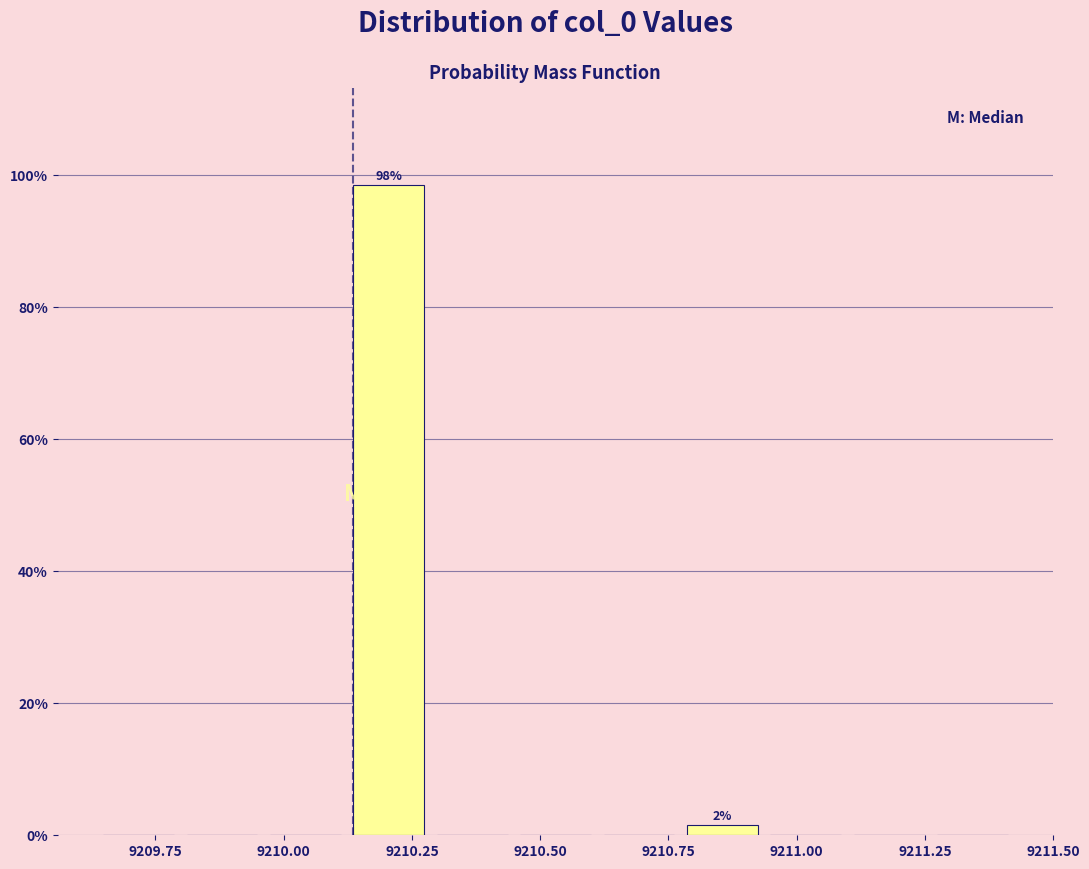

Read against the x-axis, roughly where is the centre of the tallest bar?

9210.20